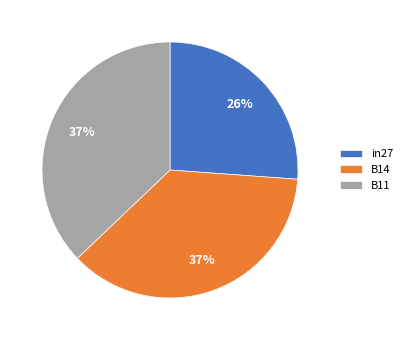

Is the sum of B14 and in27 greater than half?

Yes